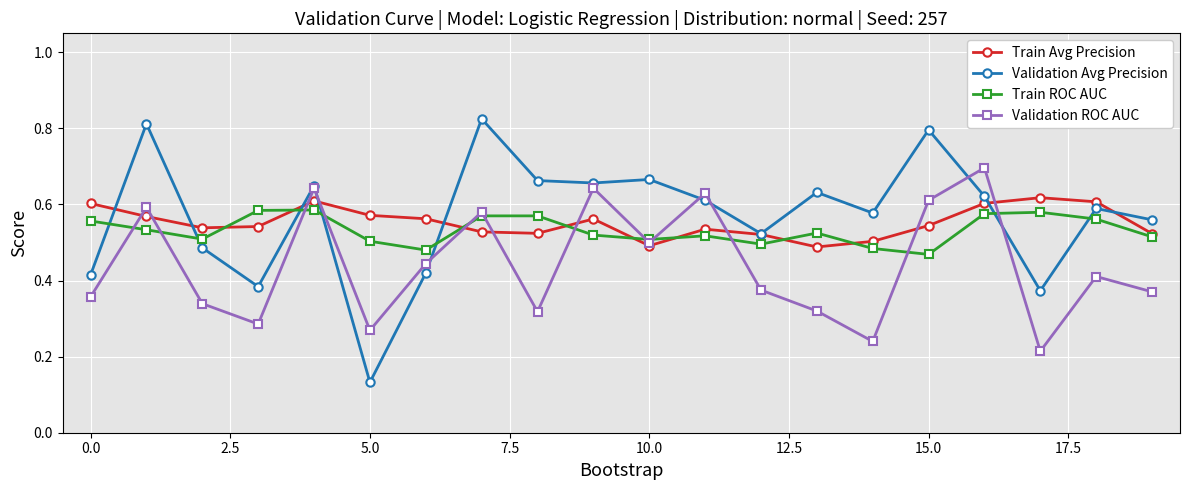

List the series in order of their peak value, lowest first.

Train ROC AUC, Train Avg Precision, Validation ROC AUC, Validation Avg Precision